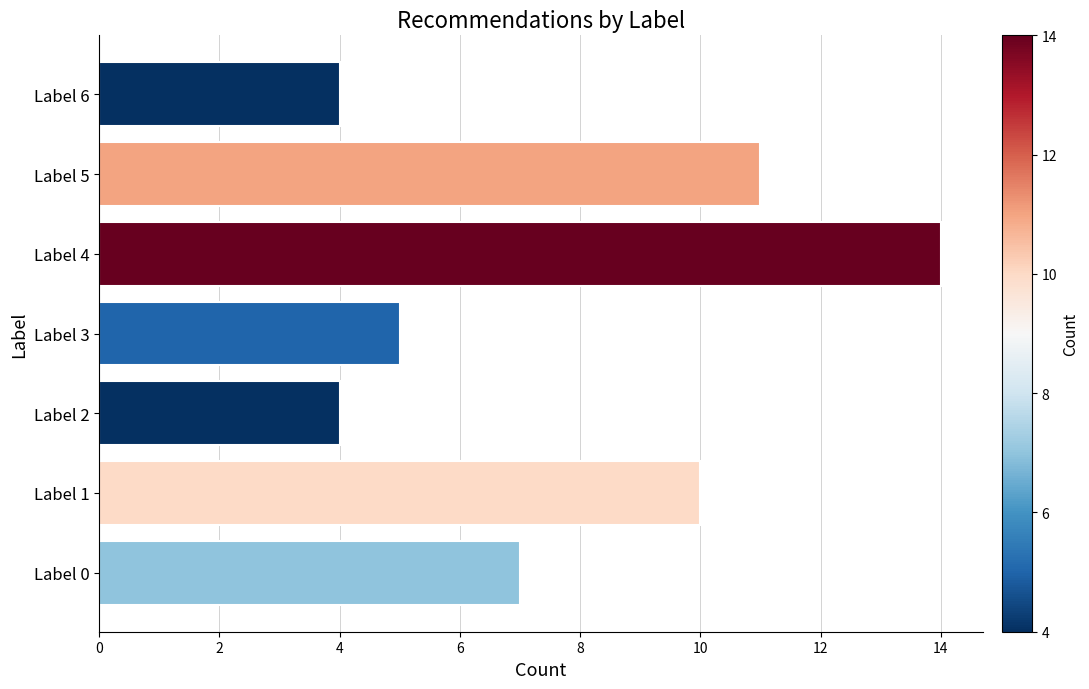

How many bars are there in total?

7